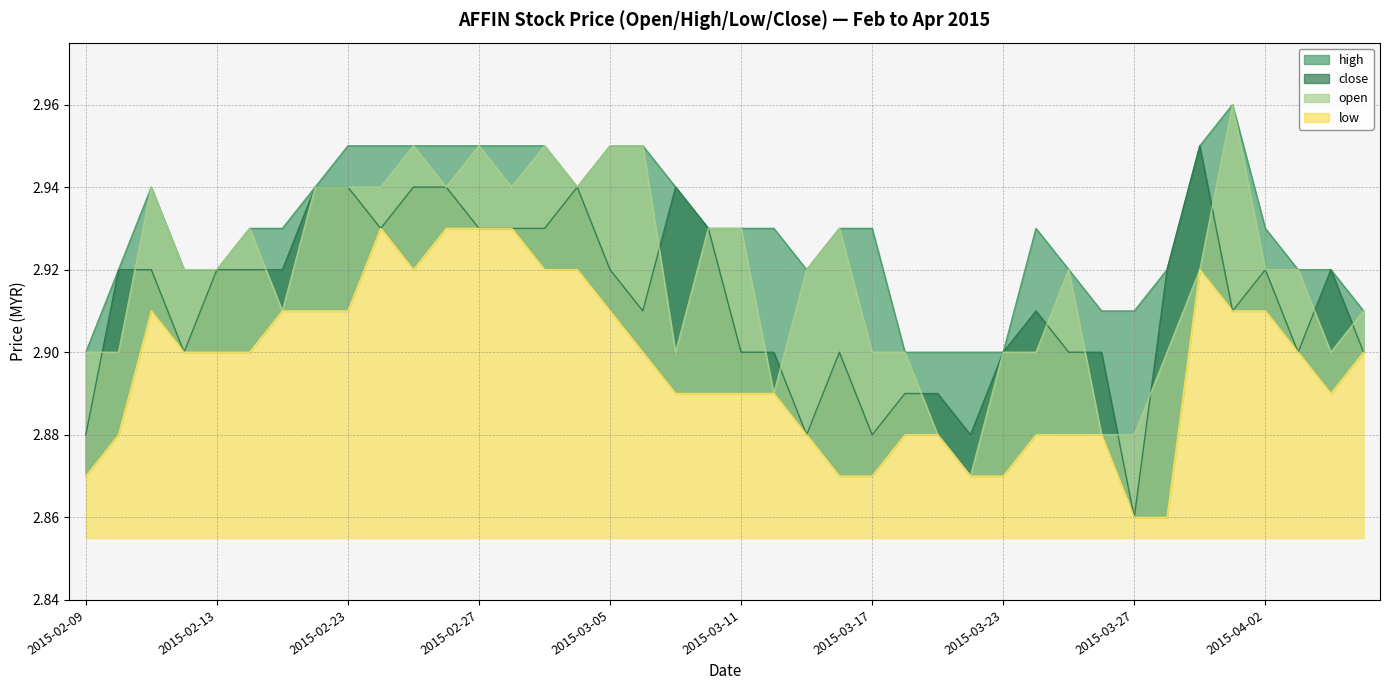

What position from the right is 2015-02-10?

39